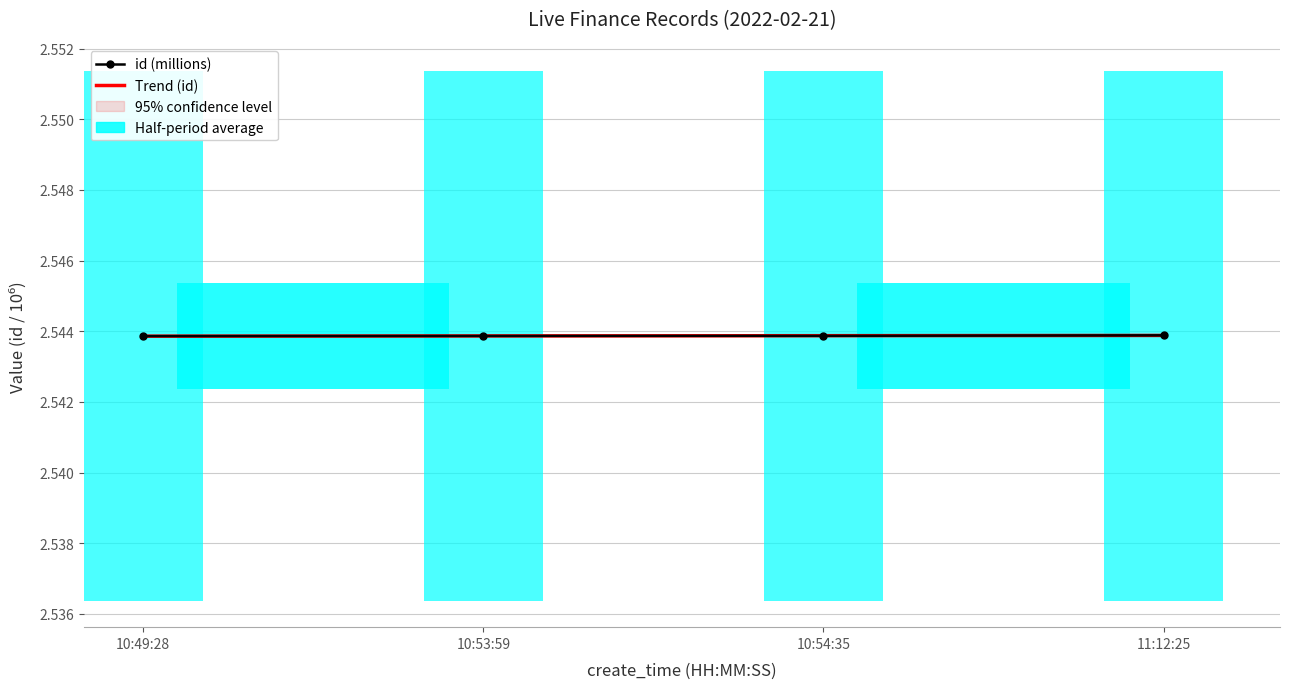

What is the minimum value for id (millions)?

2.5